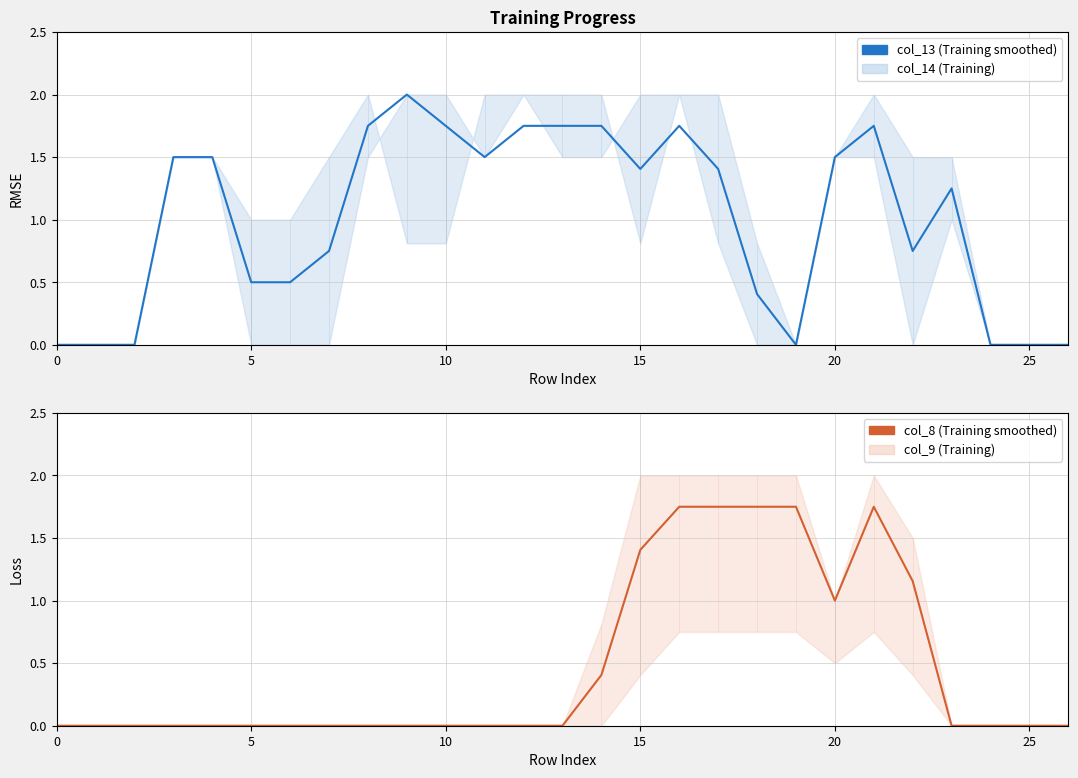

What is the average value of the col_8 (Training smoothed) series?

0.5